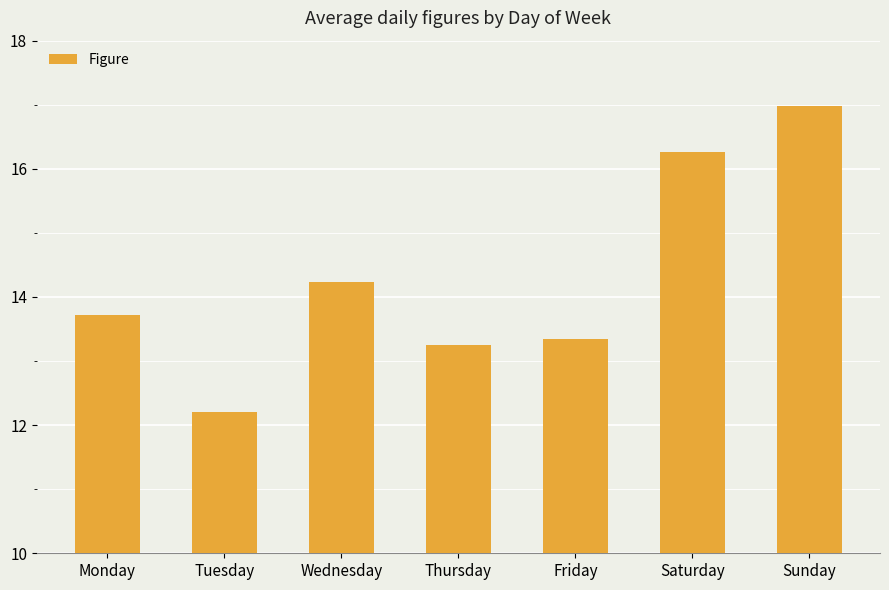

What is the approximate value at Monday?

13.7